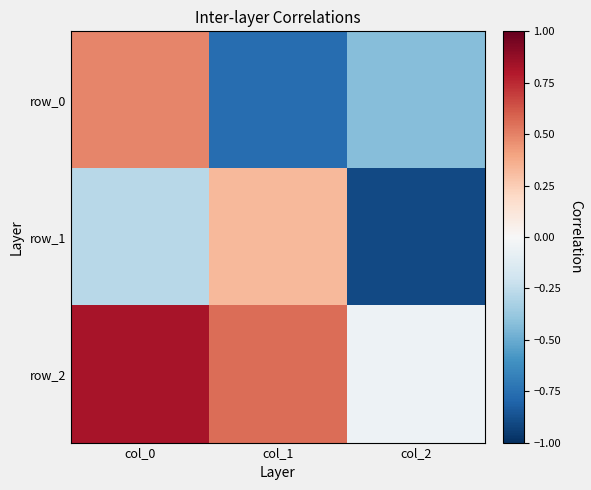

Reading left to right, transcribe all the data shown in this chart.

row_0: 0.5	-0.8	-0.4
row_1: -0.3	0.3	-0.9
row_2: 0.8	0.6	-0.1